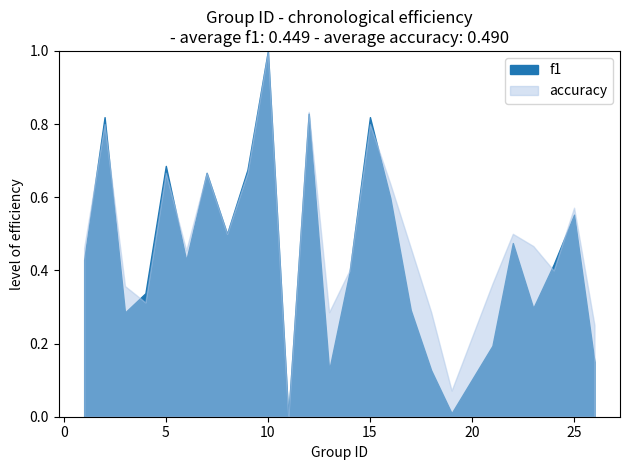

How many interior local peaks does the f1 series have?

8